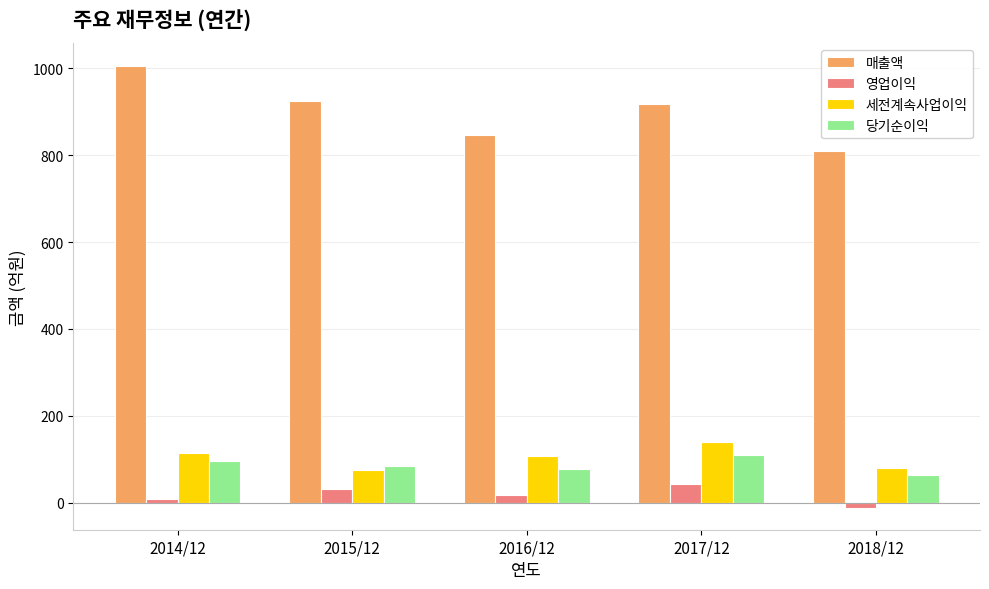

What is the minimum value shown in the chart?

-11